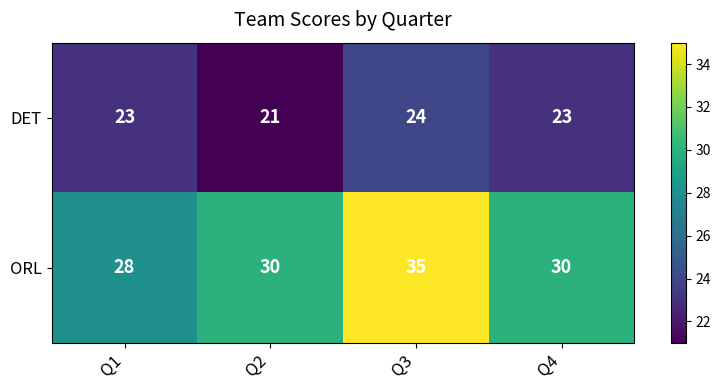

What is the sum of all DET values?

91